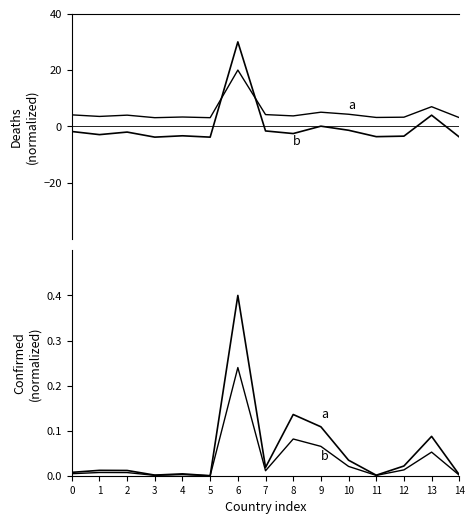

How many interior local valleys does the b series have?

4